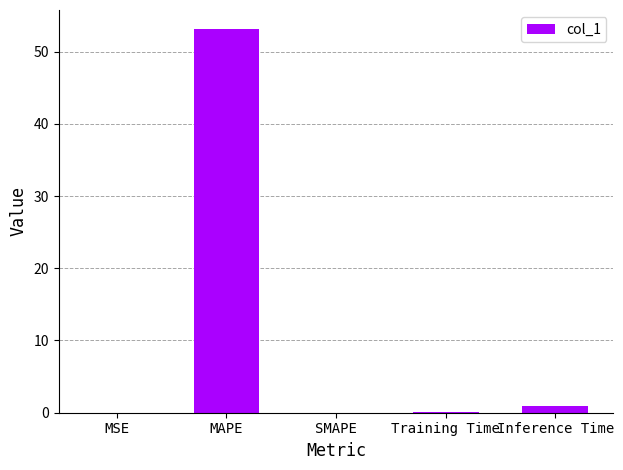

Between MAPE and SMAPE, which is larger?

MAPE